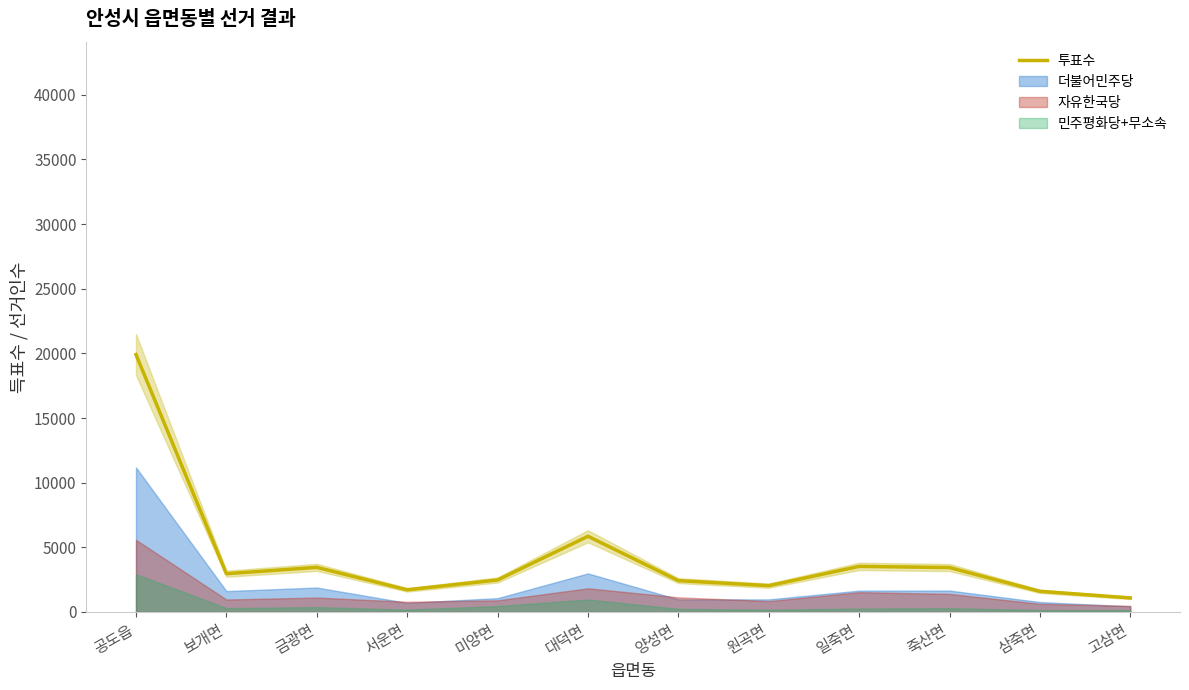

The value at 보개면 is 2961. True or false?

True